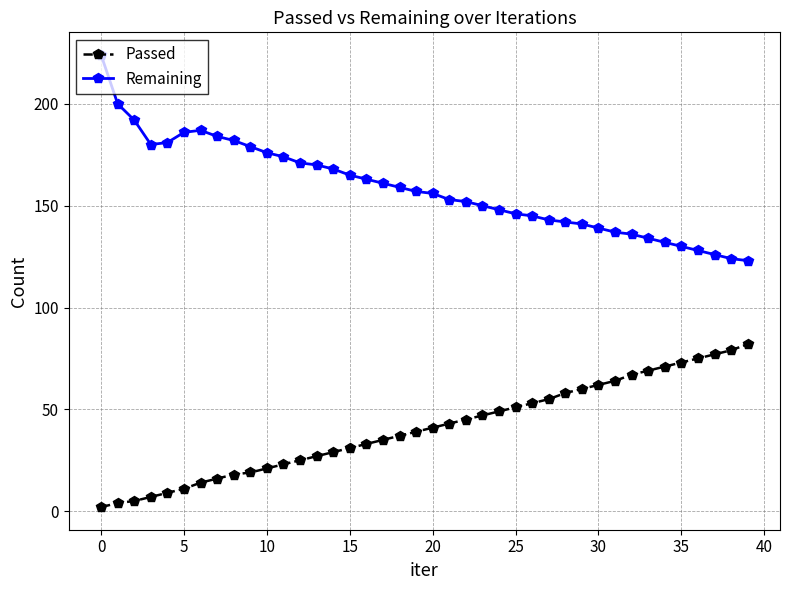

List the series in order of their overall mean, highest first.

Remaining, Passed